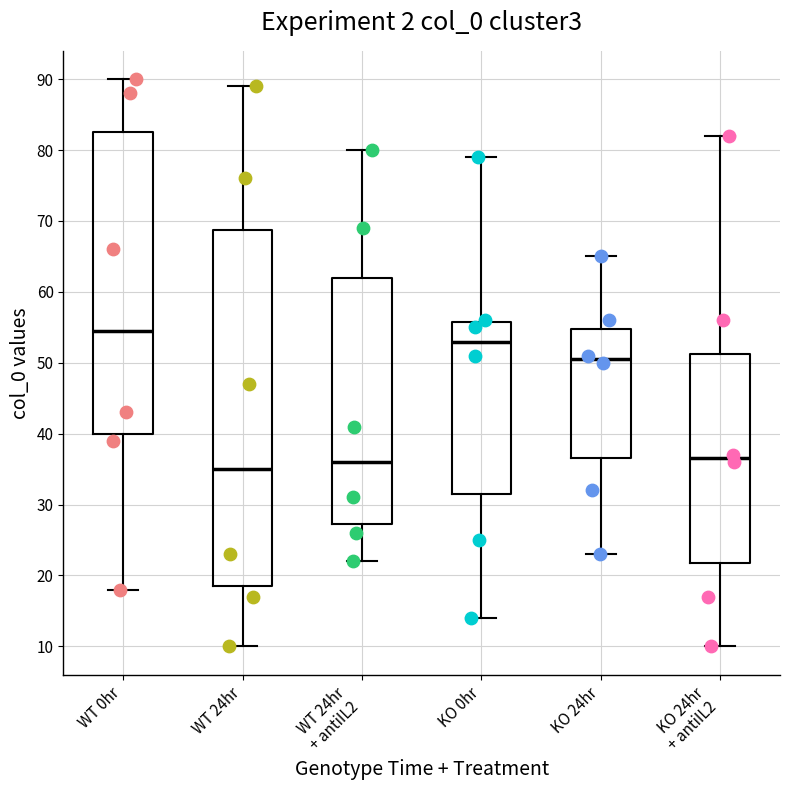

Comparing the boxes themselves (not the whiskers), which one is the tallest?

WT 24hr